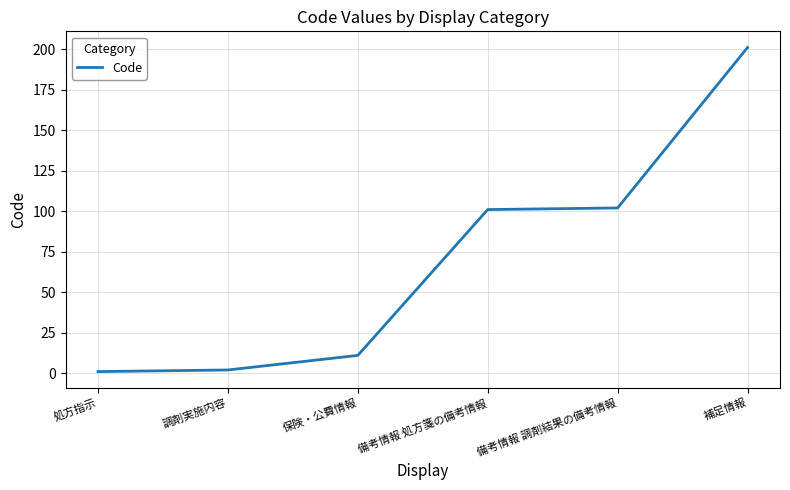

Reading left to right, what are all the values shown in this chart?

1	2	11	101	102	201